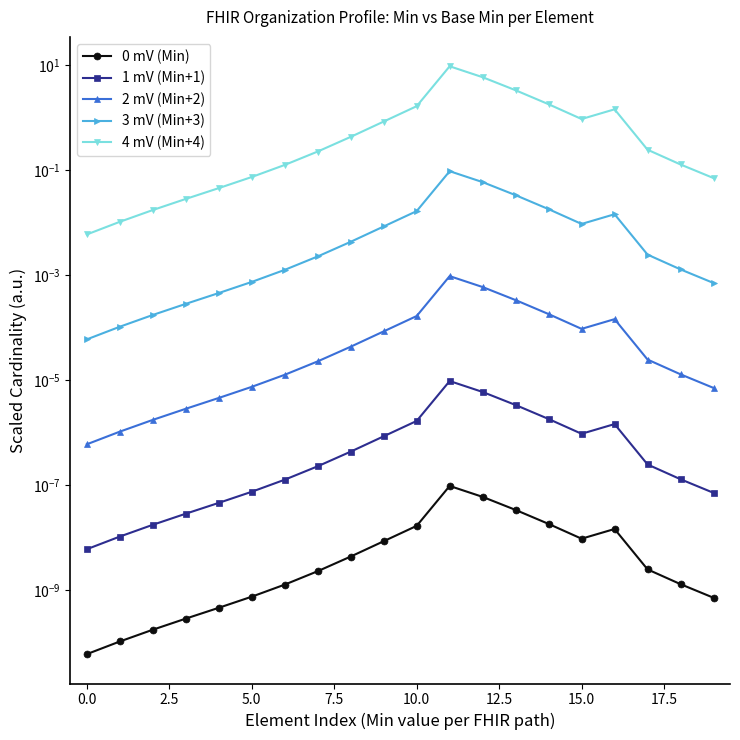

At which category does 4 mV (Min+4) reach its first local valley?

15